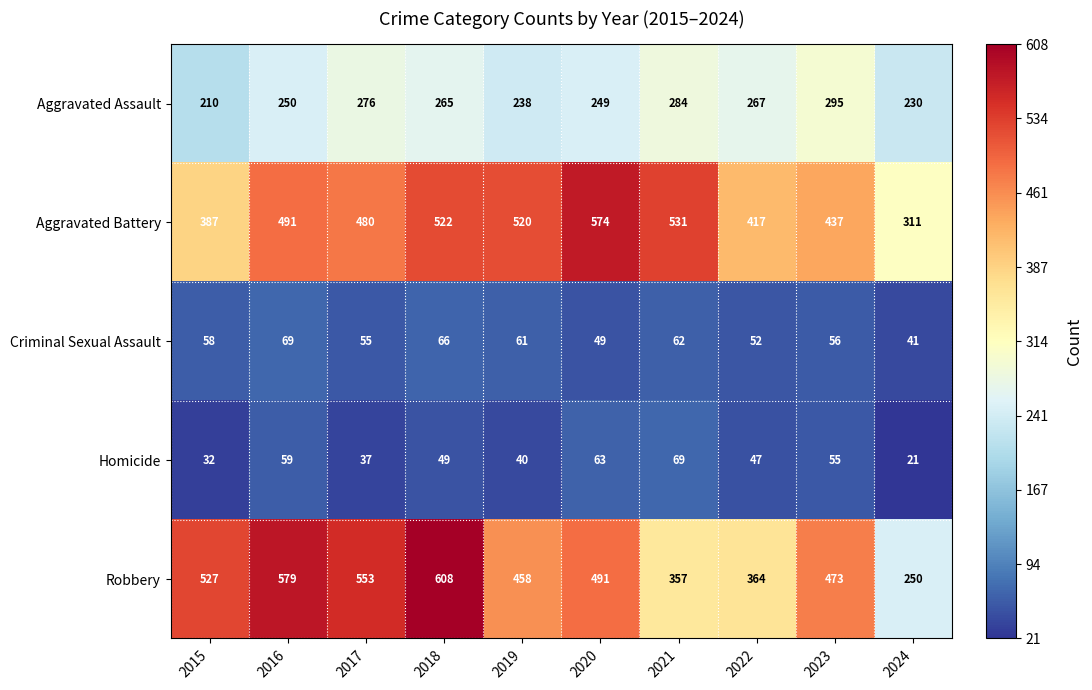

At which category is the sum across all series the highest?

2018